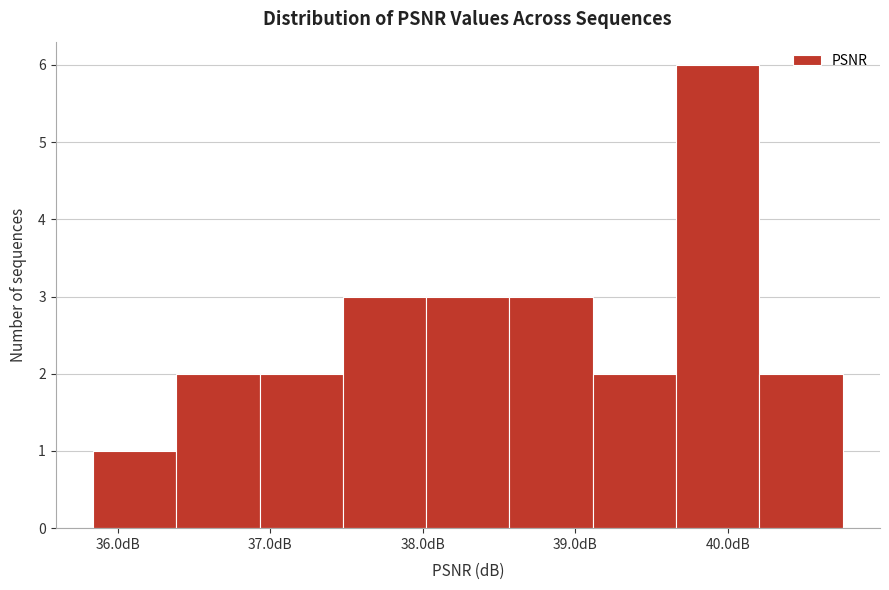

Reading left to right, transcribe this chart: for each bar, give the range it covers on the x-axis and its height. Neither the bar edges nor the heights are printed on the chart, so give them approximately, as read against the axes.

35.8 to 36.4: 1
36.4 to 36.9: 2
36.9 to 37.5: 2
37.5 to 38.0: 3
38.0 to 38.6: 3
38.6 to 39.1: 3
39.1 to 39.7: 2
39.7 to 40.2: 6
40.2 to 40.8: 2